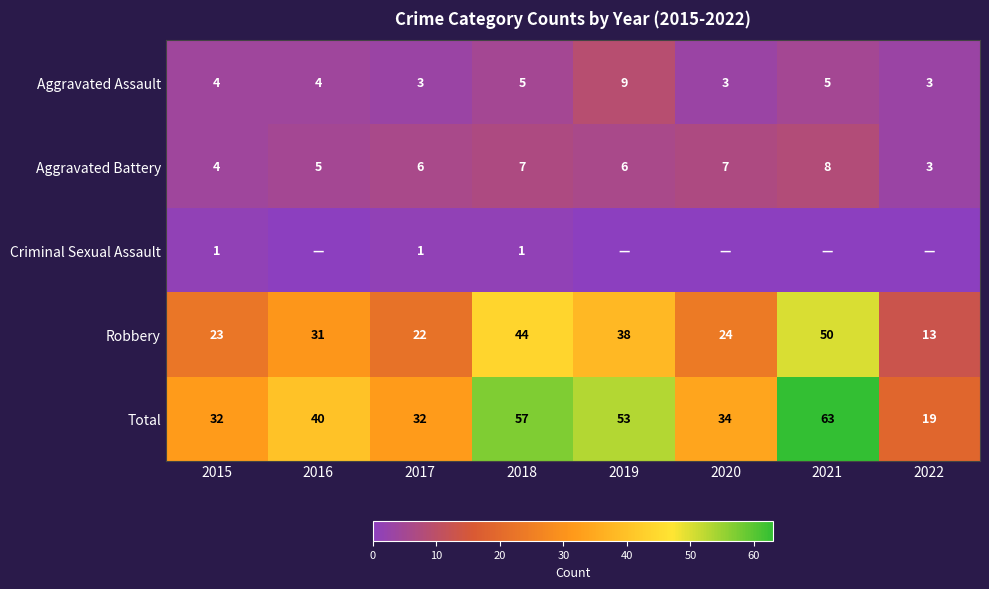

The Aggravated Battery series shows 5 at 2022. True or false?

False